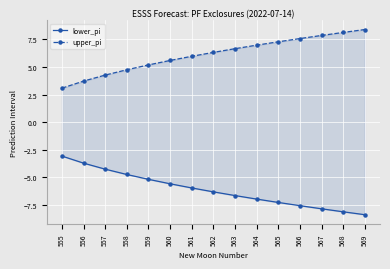

The upper_pi series shows 10.5 at 562. True or false?

False